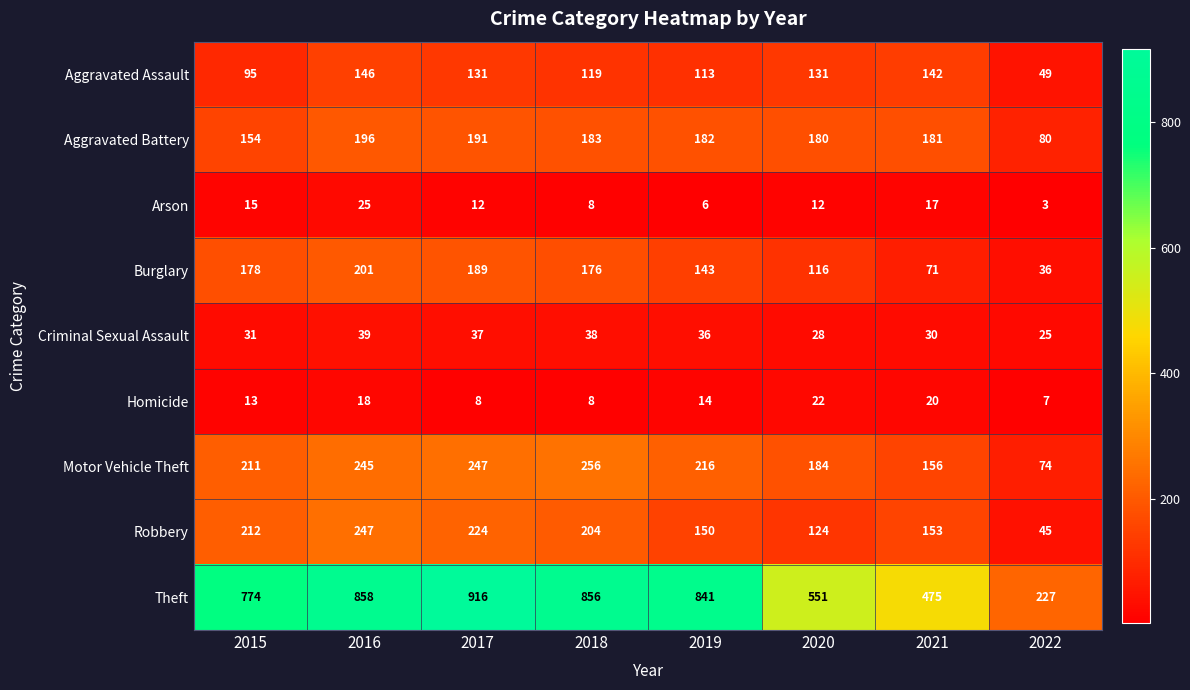

Rank the series at 2016 from highest to lowest value.

Theft, Robbery, Motor Vehicle Theft, Burglary, Aggravated Battery, Aggravated Assault, Criminal Sexual Assault, Arson, Homicide